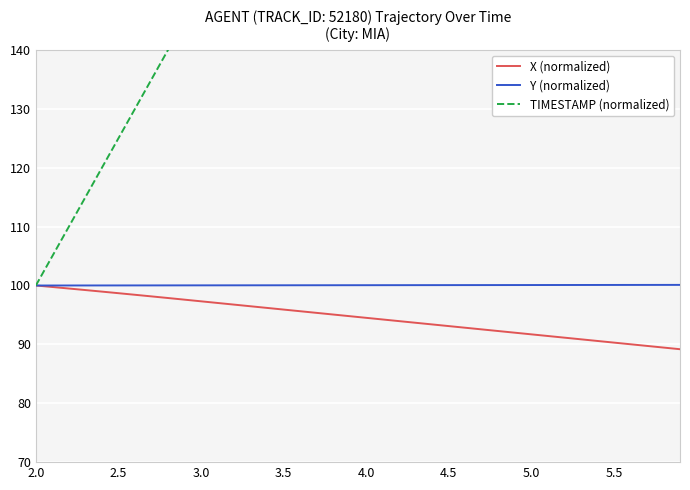

True or false: X (normalized) has a value of 165.3 at 3.0.

False